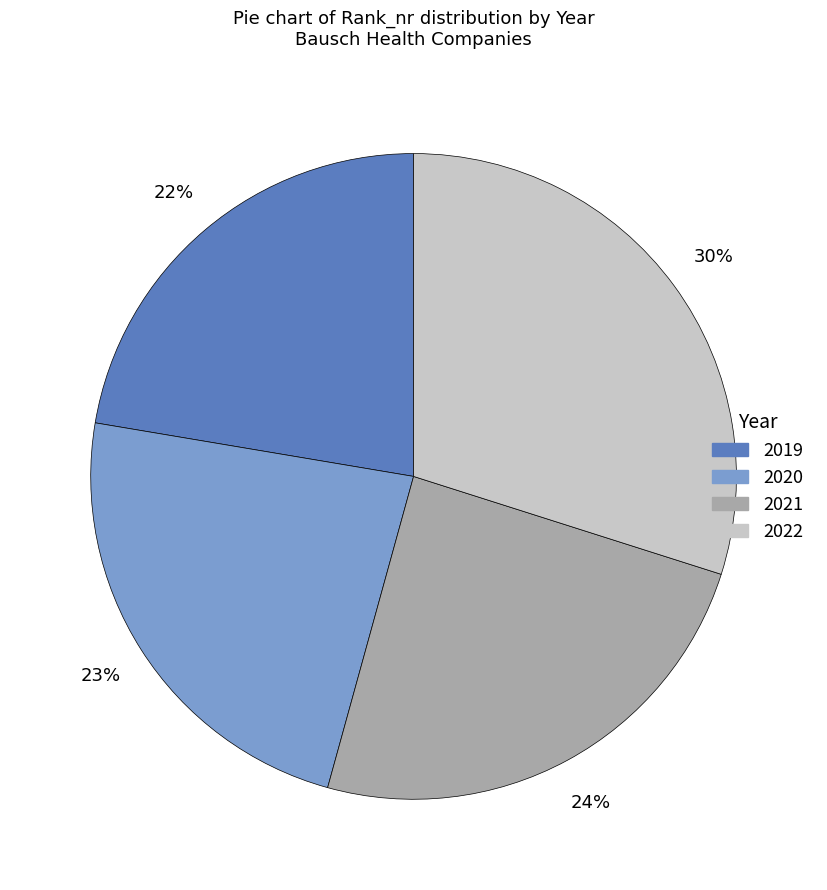

To the nearest percent, what is the difference between the 2020 and 2019 slice percentages?

1%